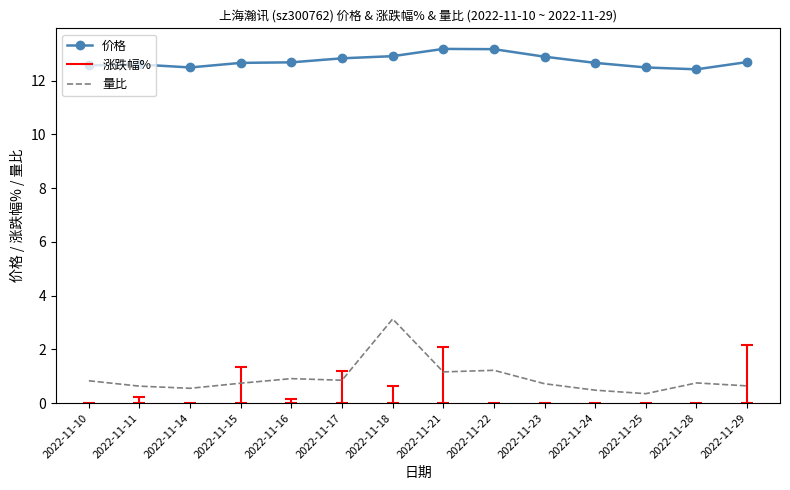

Which series has the largest total across all categories?

价格